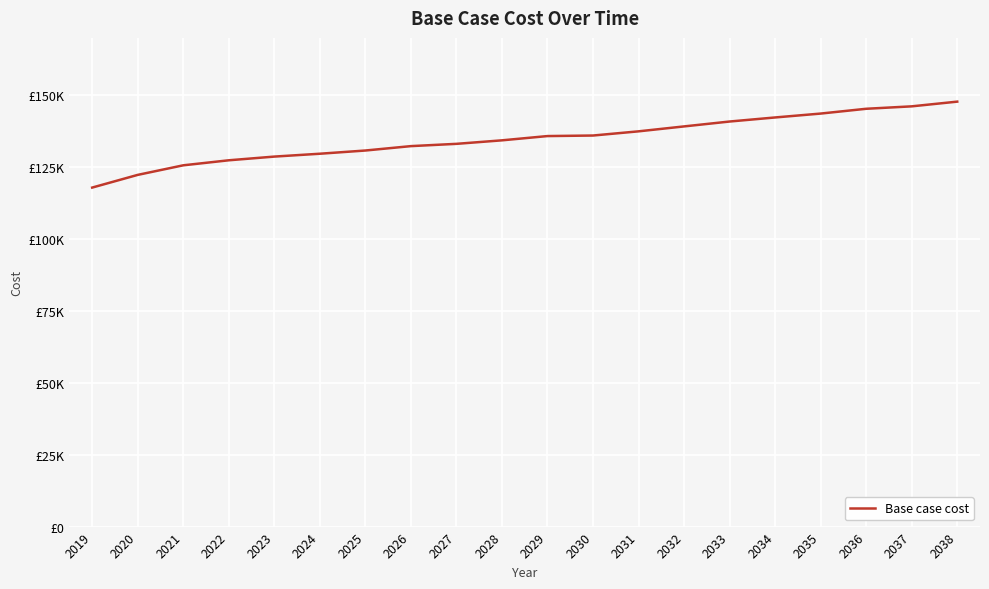

What is the greatest value displayed?

147732.0